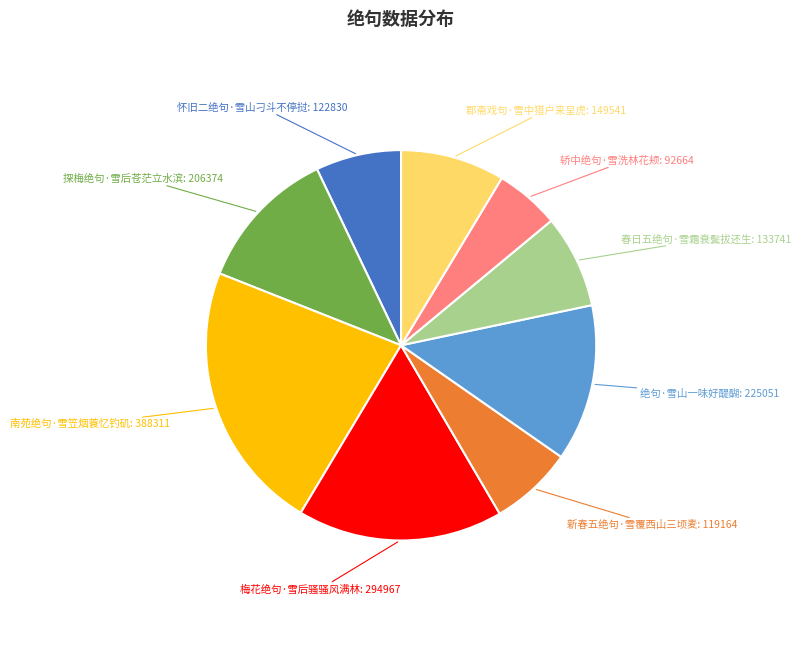

What is the smallest slice in the pie chart?

轿中绝句·雪洗林花颊